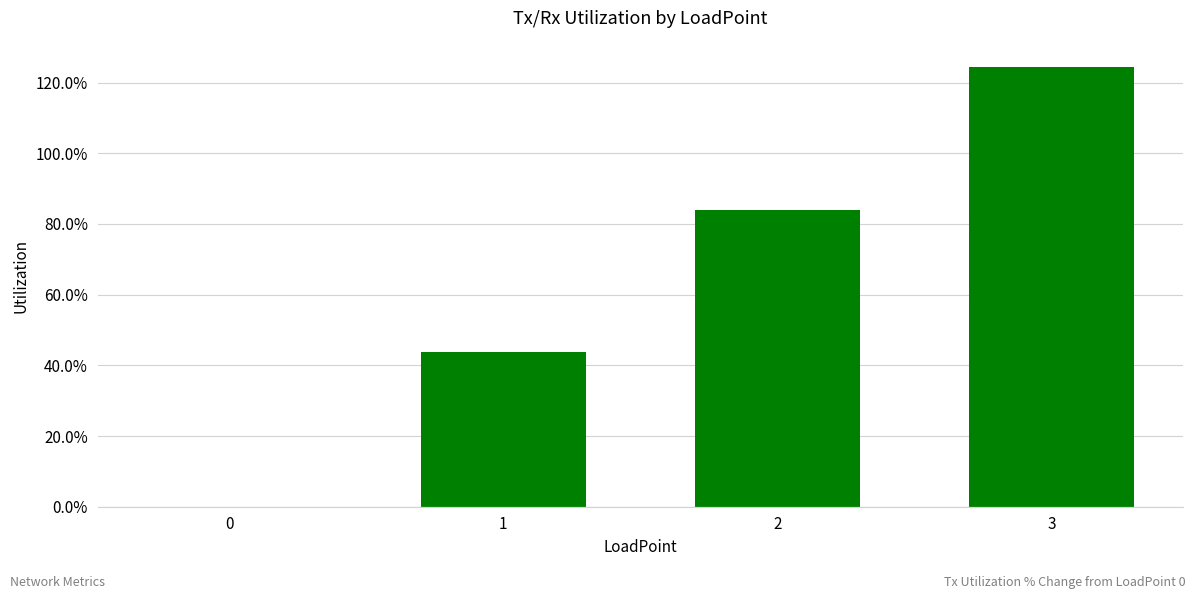

Does the chart contain stacked bars?

No